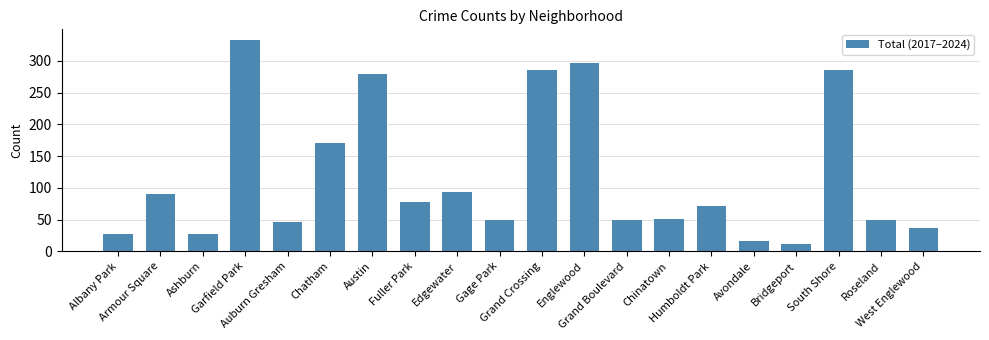

What is the sum of all values?

2350